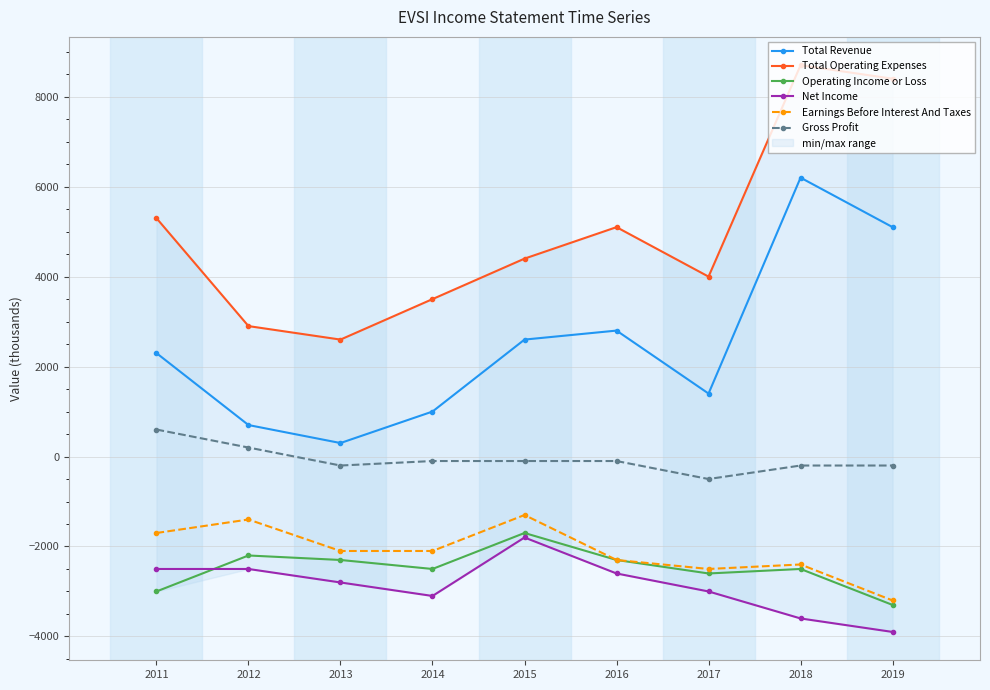

What is the maximum value for Total Revenue?

6200